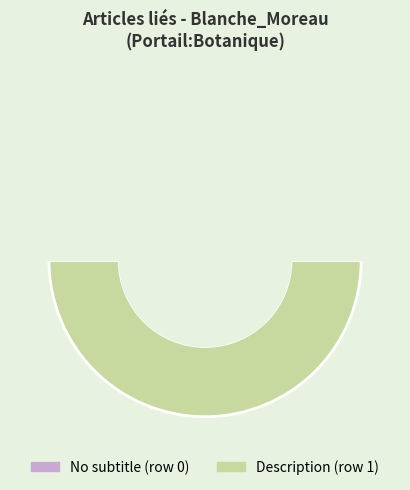

Combined, what portion of the pie is Row 0 and Row 1?

100.0%